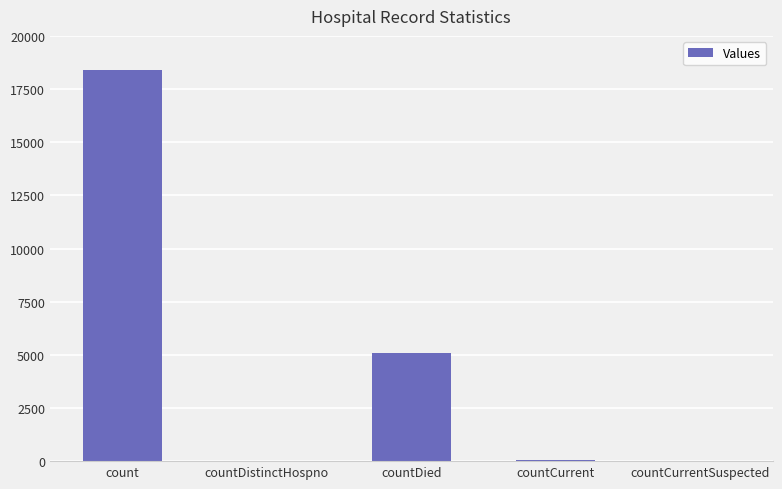

Between countCurrentSuspected and count, which is larger?

count